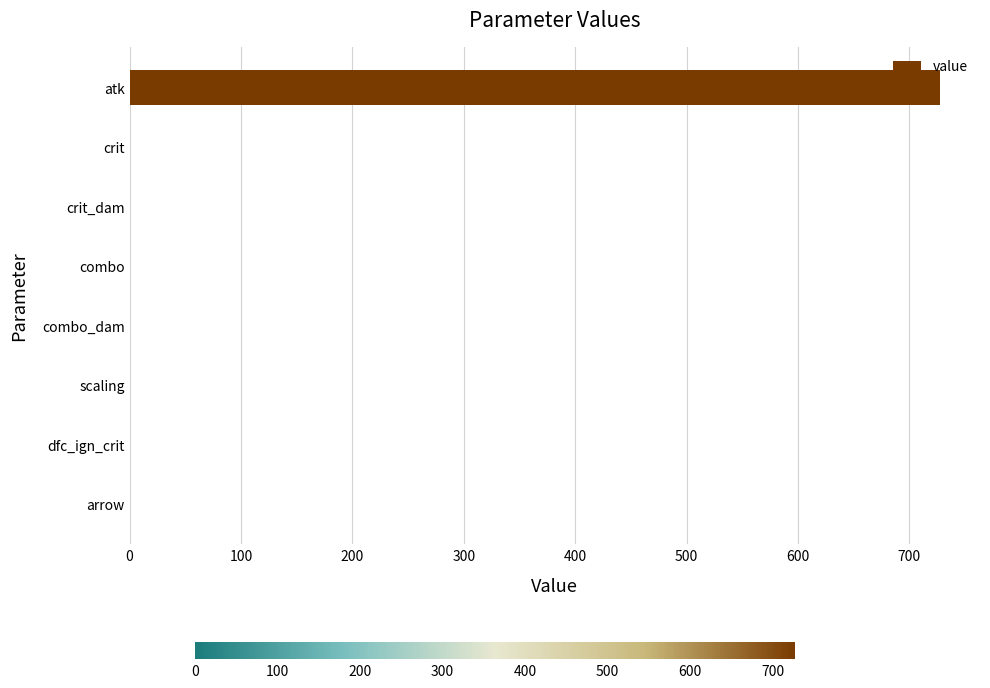

What value does the data have at atk?

727.0